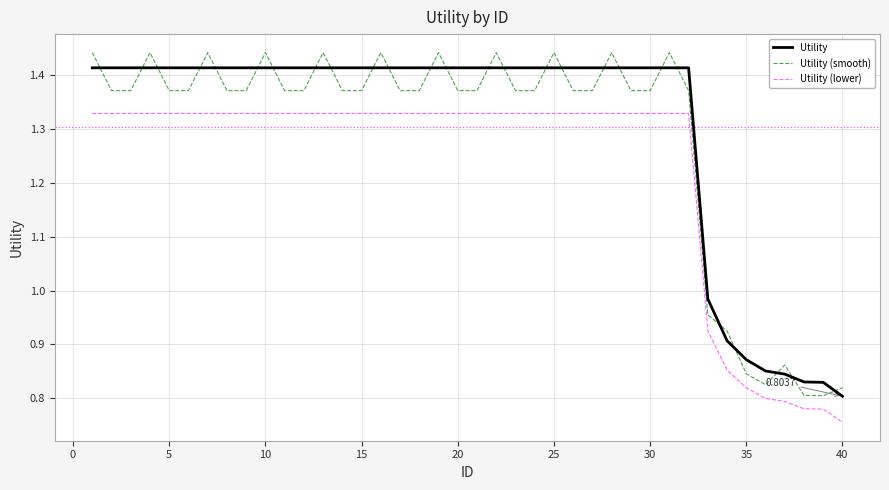

True or false: Utility (lower) and Utility (smooth) intersect in this chart.

False